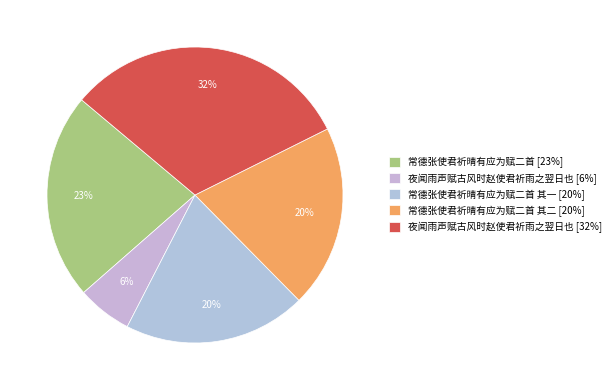

Count the number of slices in the pie.

5